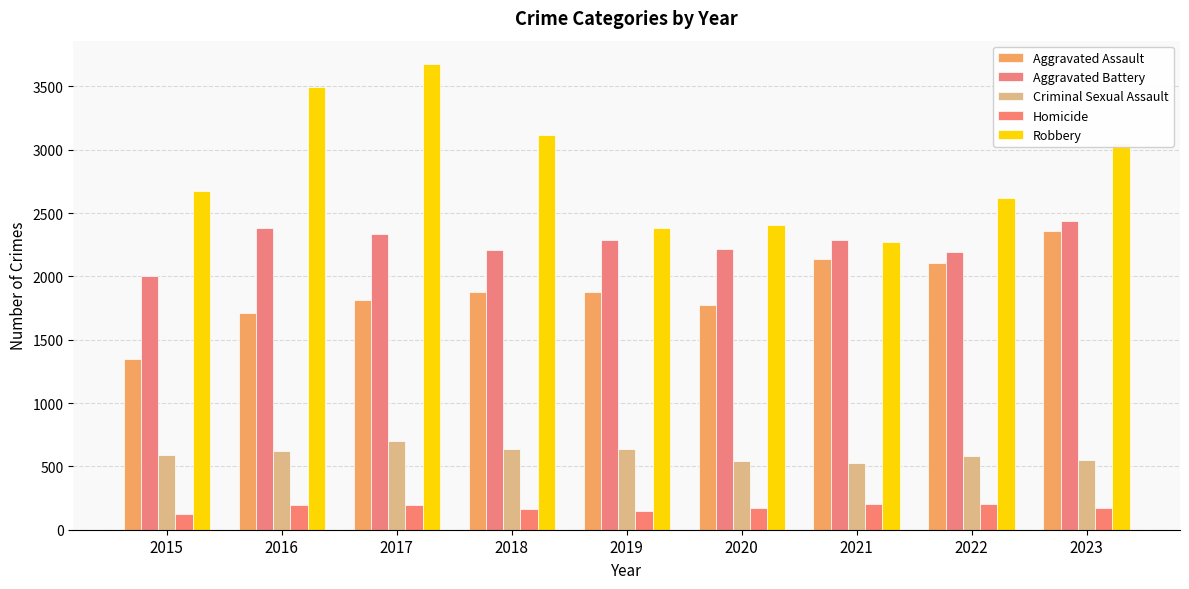

What are all the series names shown in the legend?

Aggravated Assault, Aggravated Battery, Criminal Sexual Assault, Homicide, Robbery